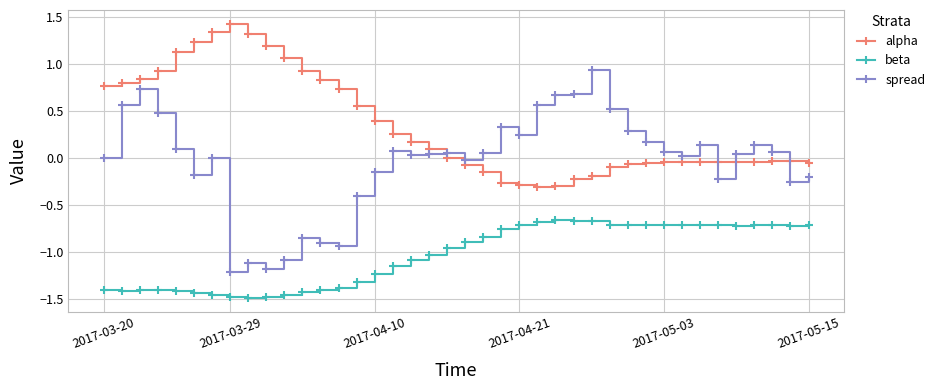

True or false: spread has more than 2 points higher than both neighbors.

True